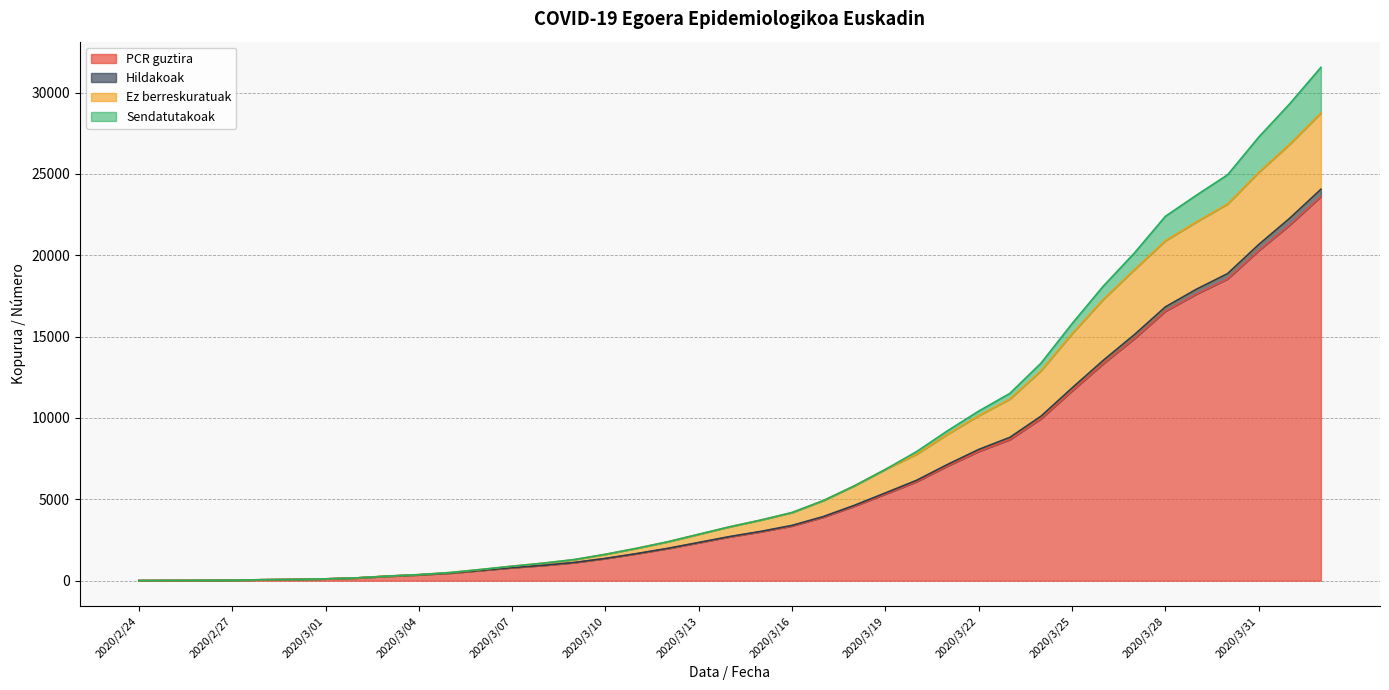

What is the maximum value for PCR guztira?

23609